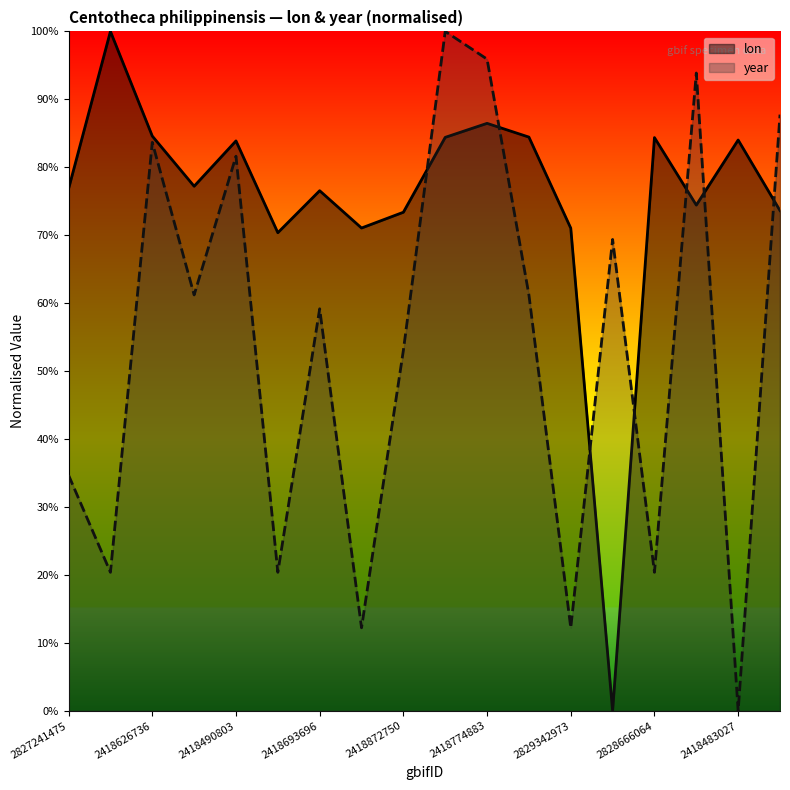

How many intersections are there between year and lon?

7